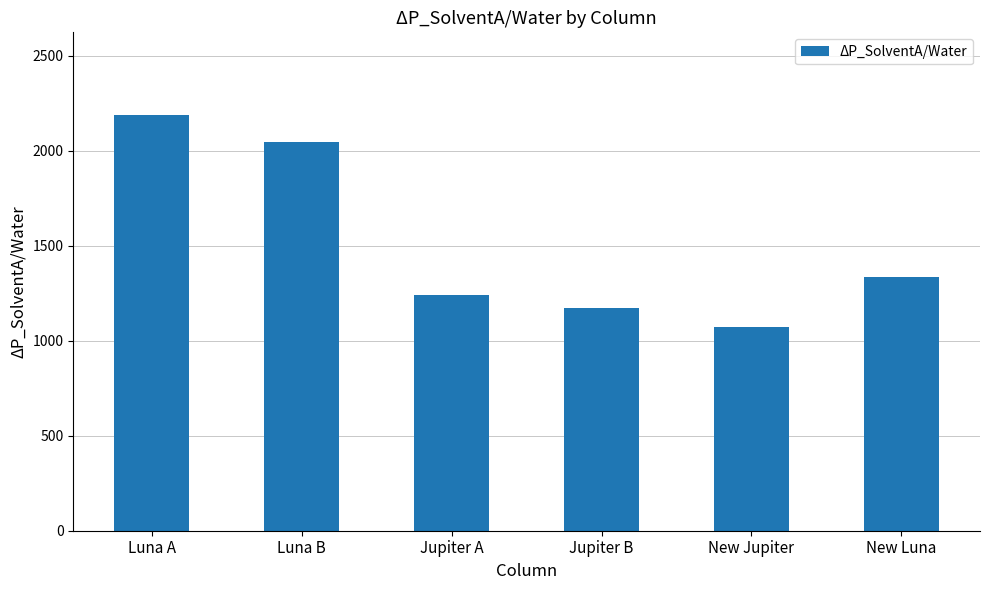

What is the label of the 3rd bar from the right?

Jupiter B